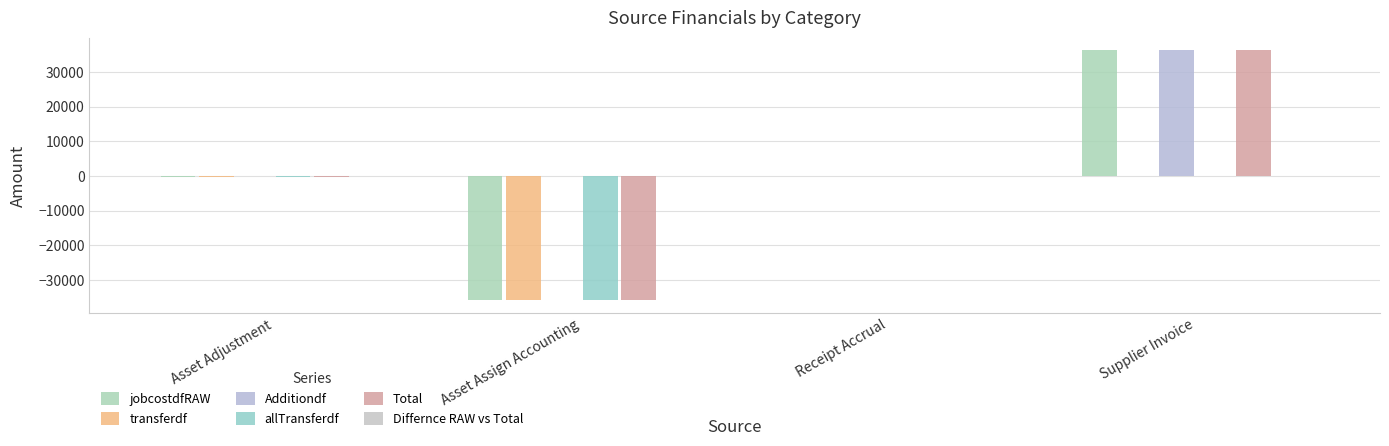

How many distinct data groups are displayed?

5